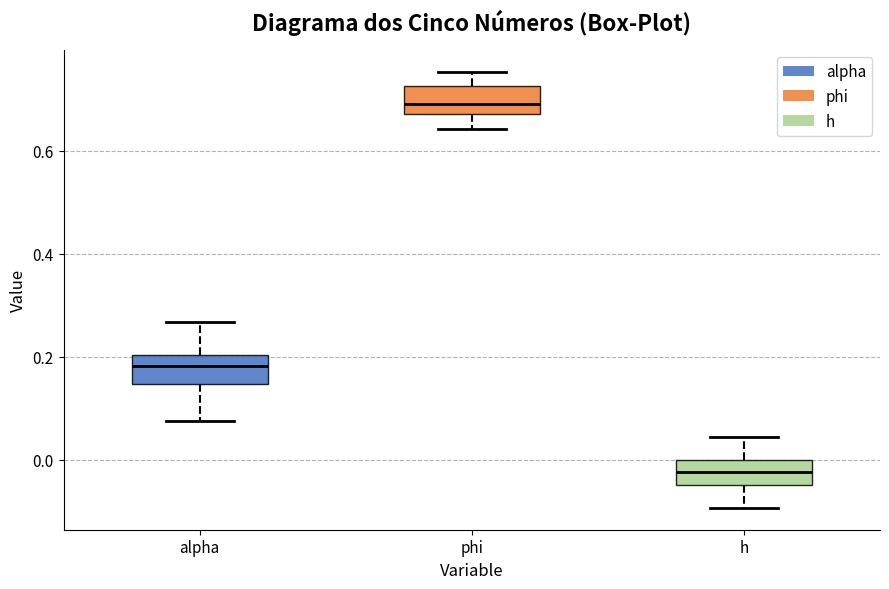

Reading left to right, transcribe this box plot: for each box, give where its median line is, the range the box spans, and where its two whiskers end, as read against the y-axis. The values are not printed on the chart, so give them approximately, as read against the axis.

alpha: median 0.18, box 0.14 to 0.20, whiskers 0.08 to 0.26
phi: median 0.70, box 0.68 to 0.72, whiskers 0.64 to 0.76
h: median -0.02, box -0.04 to 0.00, whiskers -0.10 to 0.04